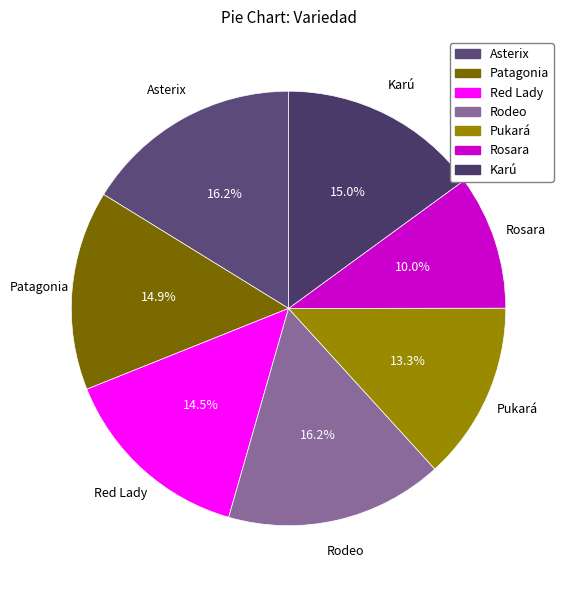

Is there a majority slice in this chart?

No